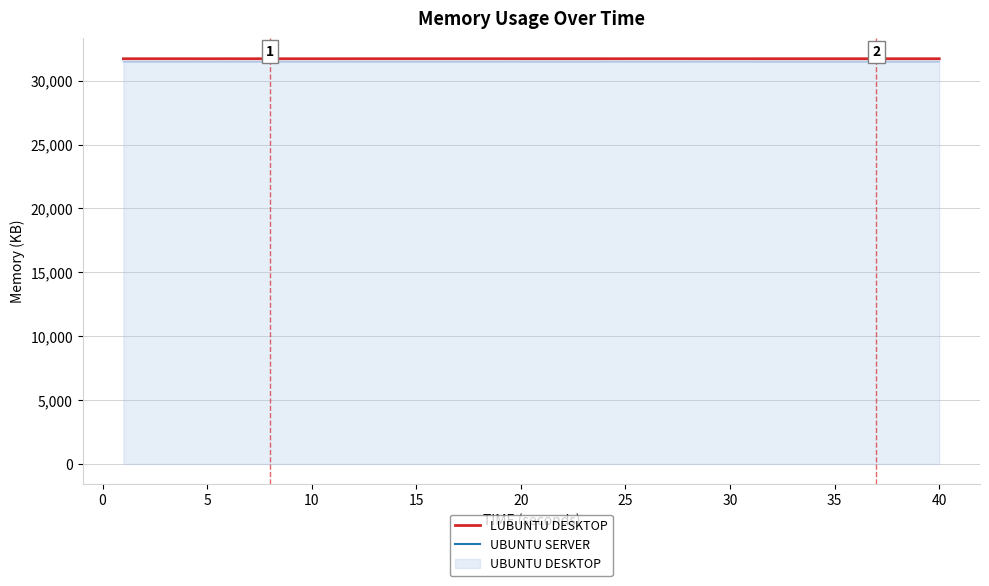

What is the minimum value for UBUNTU DESKTOP?

31483